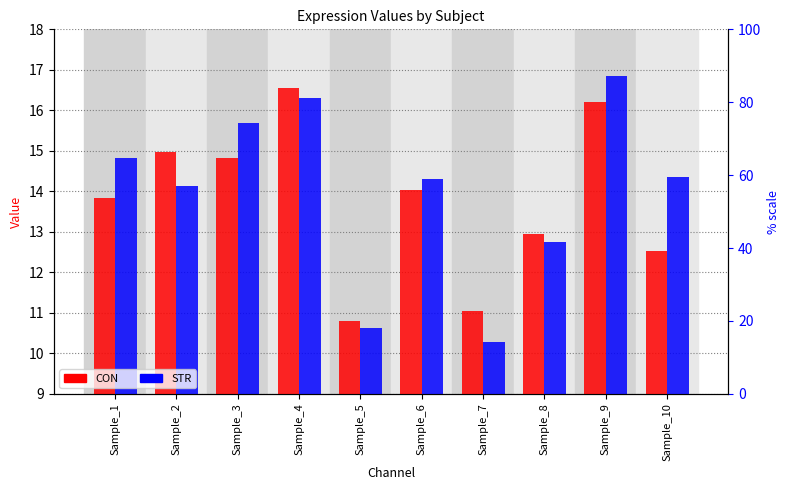

Reading left to right, extract all data points from this chart.

CON: Sample_1=13.8	Sample_2=15.0	Sample_3=14.8	Sample_4=16.6	Sample_5=10.8	Sample_6=14.0	Sample_7=11.0	Sample_8=13.0	Sample_9=16.2	Sample_10=12.5
STR: Sample_1=14.8	Sample_2=14.1	Sample_3=15.7	Sample_4=16.3	Sample_5=10.6	Sample_6=14.3	Sample_7=10.3	Sample_8=12.8	Sample_9=16.8	Sample_10=14.4